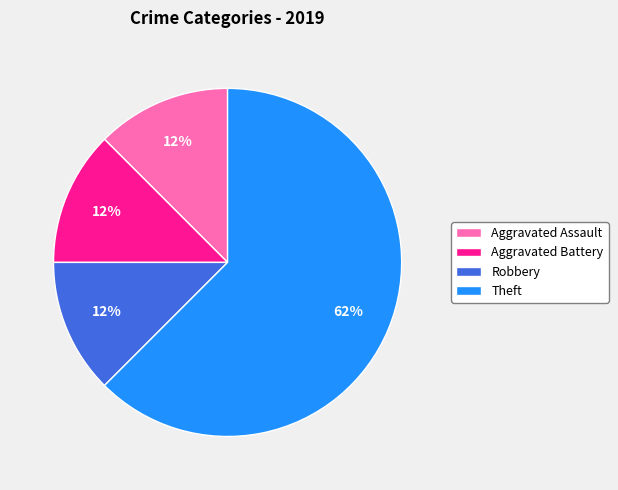

How many segments does this pie chart have?

4